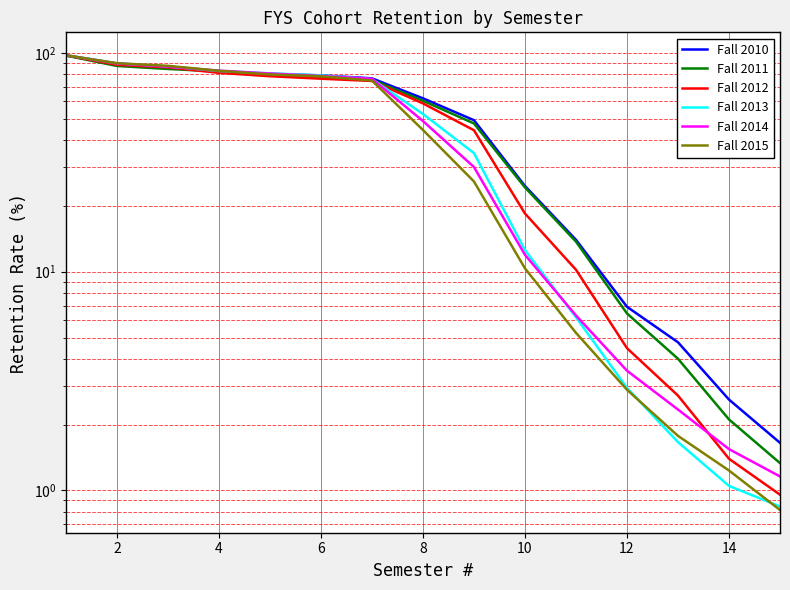

What is the difference between the highest and lowest values at 4?

1.9